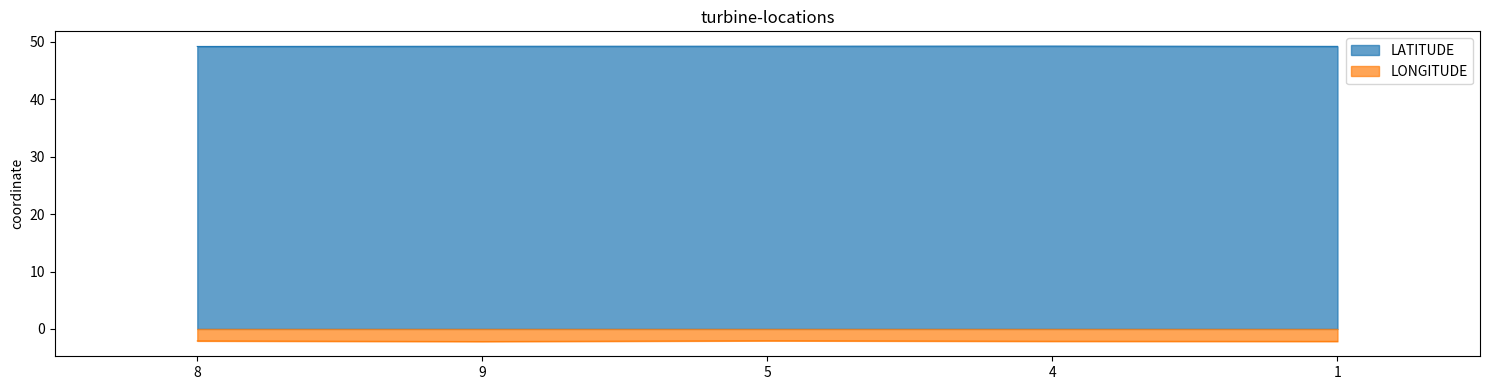

What value does the LATITUDE series have at 1?

49.2